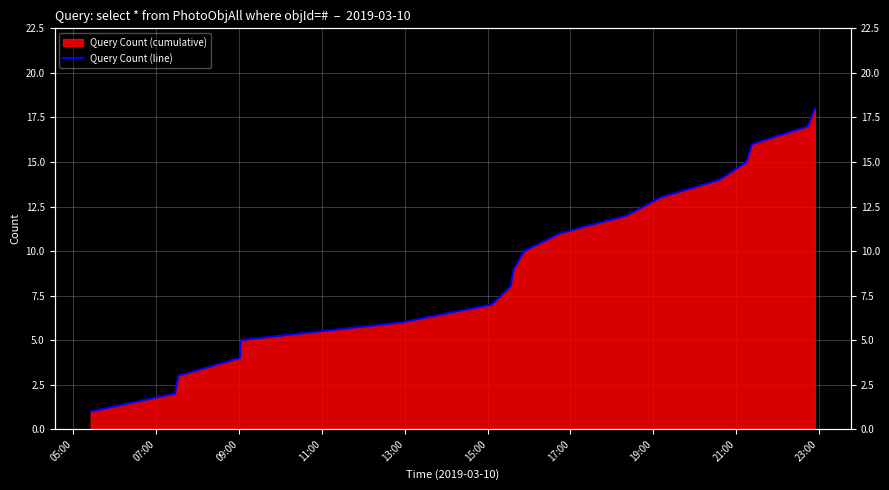

Count the number of categories in the chart.

18